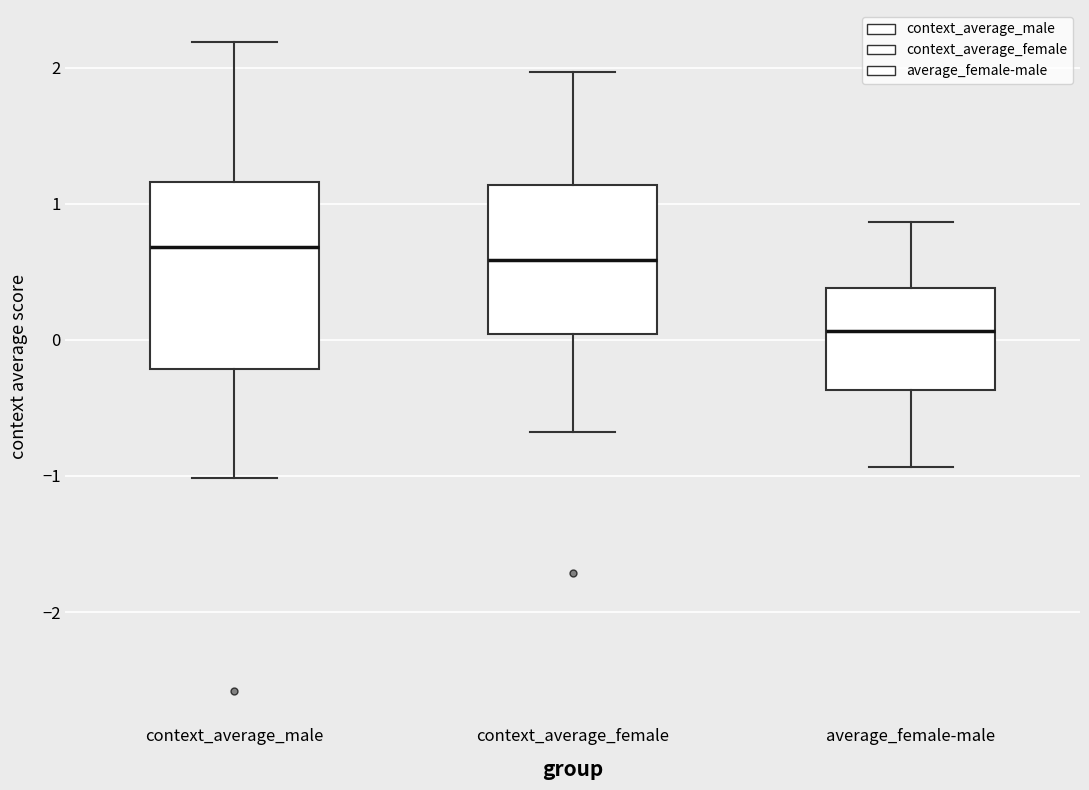

Where does the lower whisker of the box for context_average_female end on the y-axis? The values are not printed on the chart, so give them approximately, as read against the axis.

-0.7